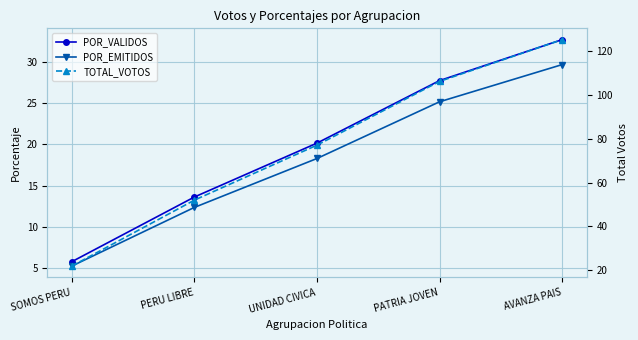

How many lines are shown in the chart?

3